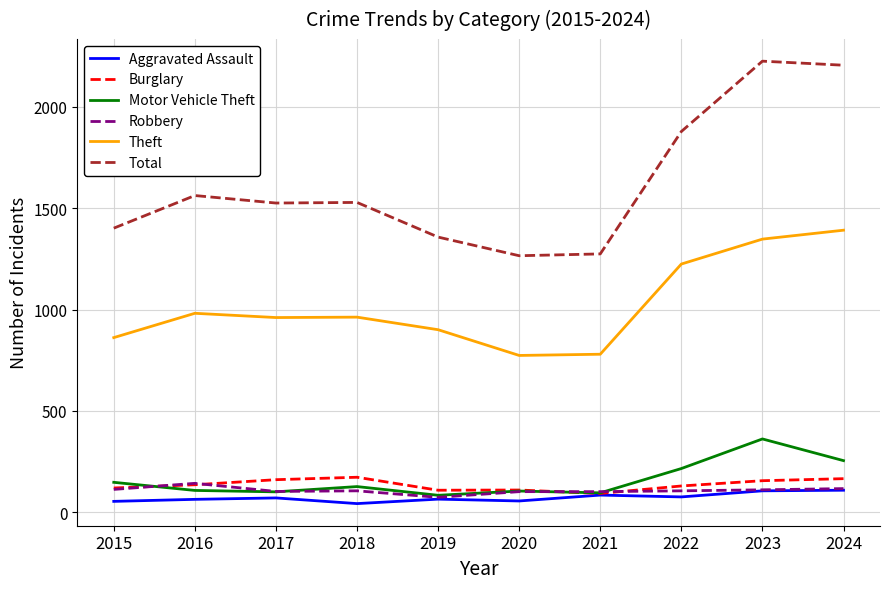

What are all the series names shown in the legend?

Aggravated Assault, Burglary, Motor Vehicle Theft, Robbery, Theft, Total